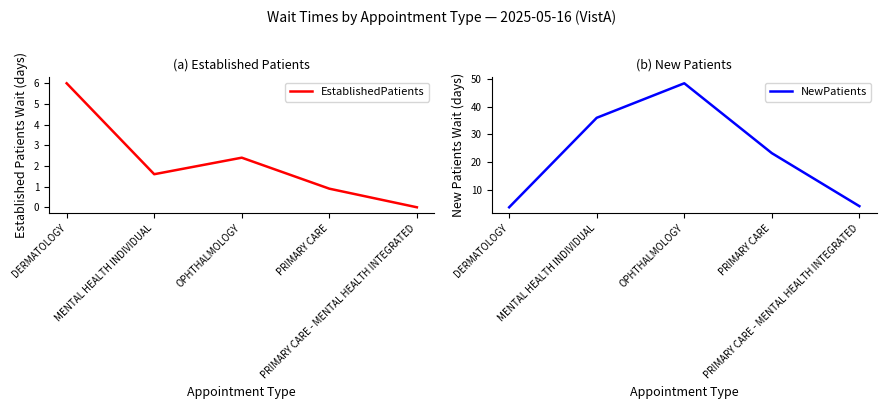

Reading right to left, list all the values displayed in this chart.

EstablishedPatients: PRIMARY CARE - MENTAL HEALTH INTEGRATED=0.0	PRIMARY CARE=0.9	OPHTHALMOLOGY=2.4	MENTAL HEALTH INDIVIDUAL=1.6	DERMATOLOGY=6.0
NewPatients: PRIMARY CARE - MENTAL HEALTH INTEGRATED=4.0	PRIMARY CARE=23.2	OPHTHALMOLOGY=48.5	MENTAL HEALTH INDIVIDUAL=36.0	DERMATOLOGY=3.6